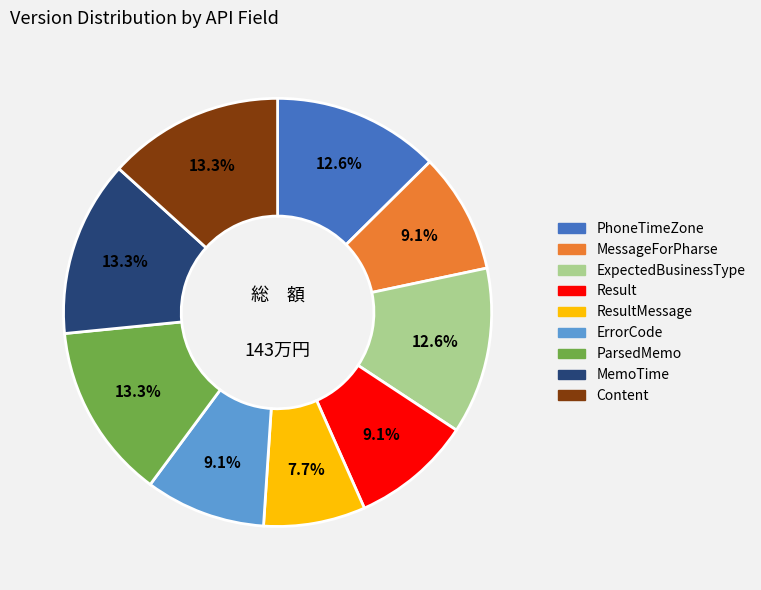

Does any single category account for the majority?

No